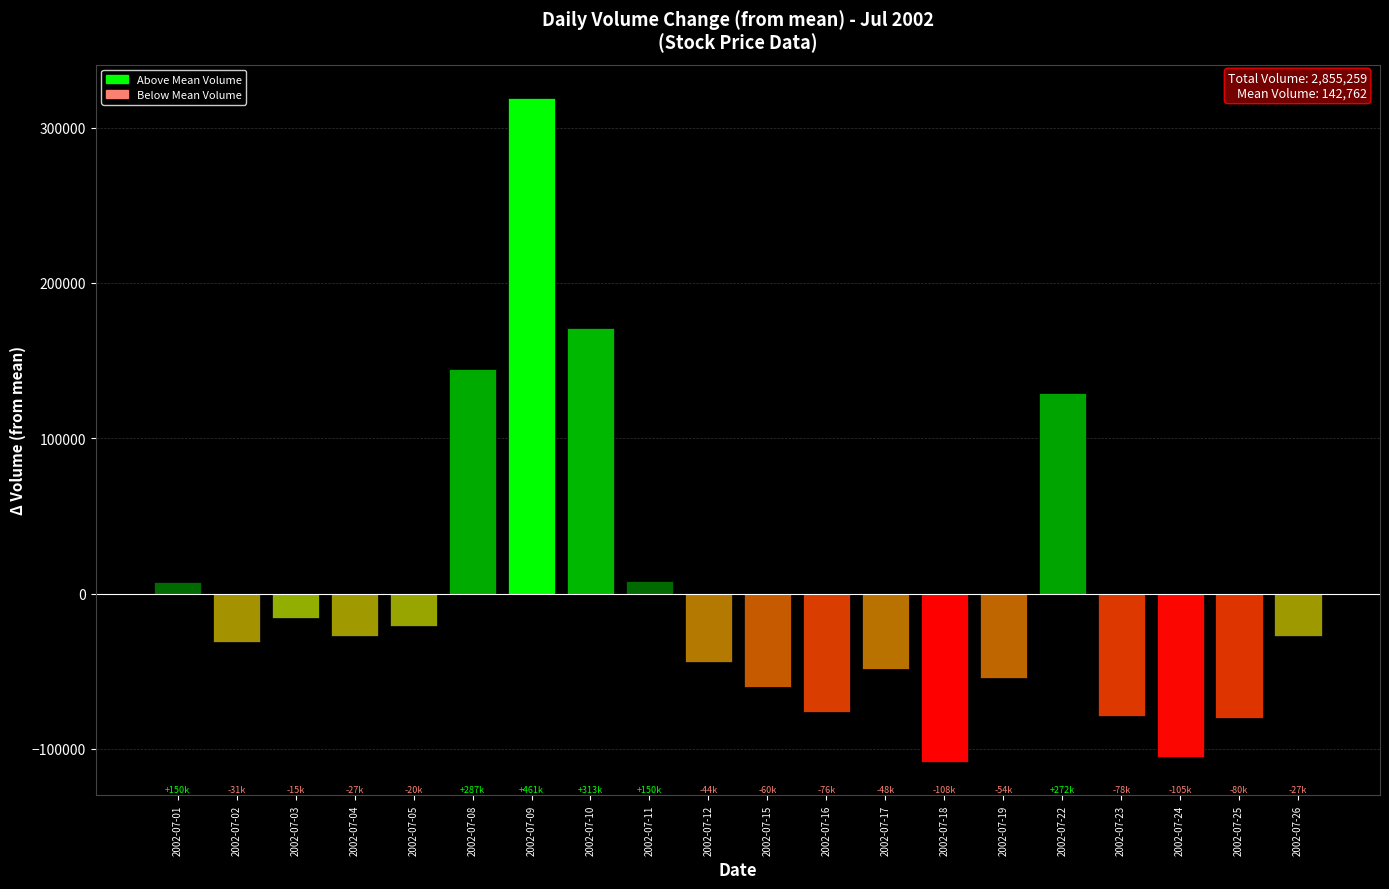

What is the change in value from 2002-07-12 to 2002-07-15?

-16181.0